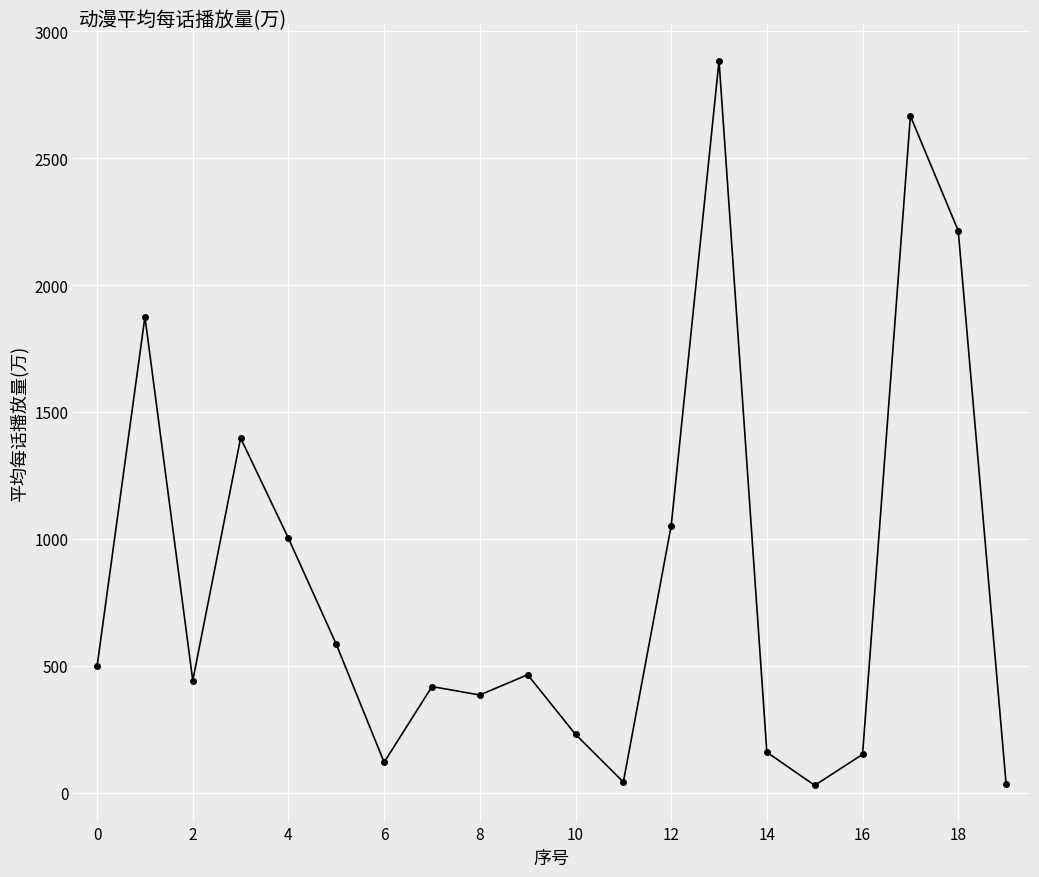

What is the greatest value displayed?

2884.6